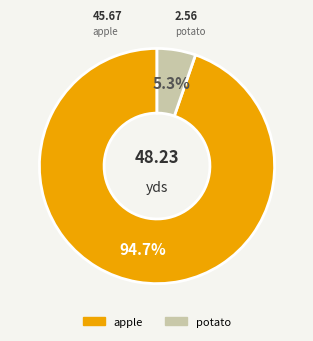

Is the sum of apple and potato greater than half?

Yes